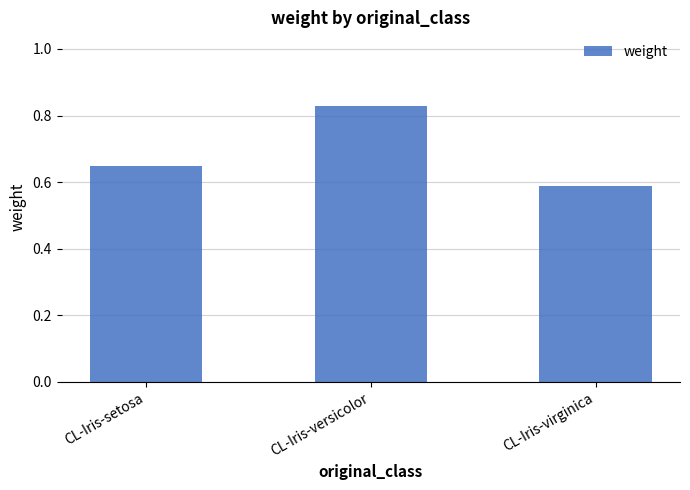

What is the change in value from CL-Iris-setosa to CL-Iris-versicolor?

+0.2